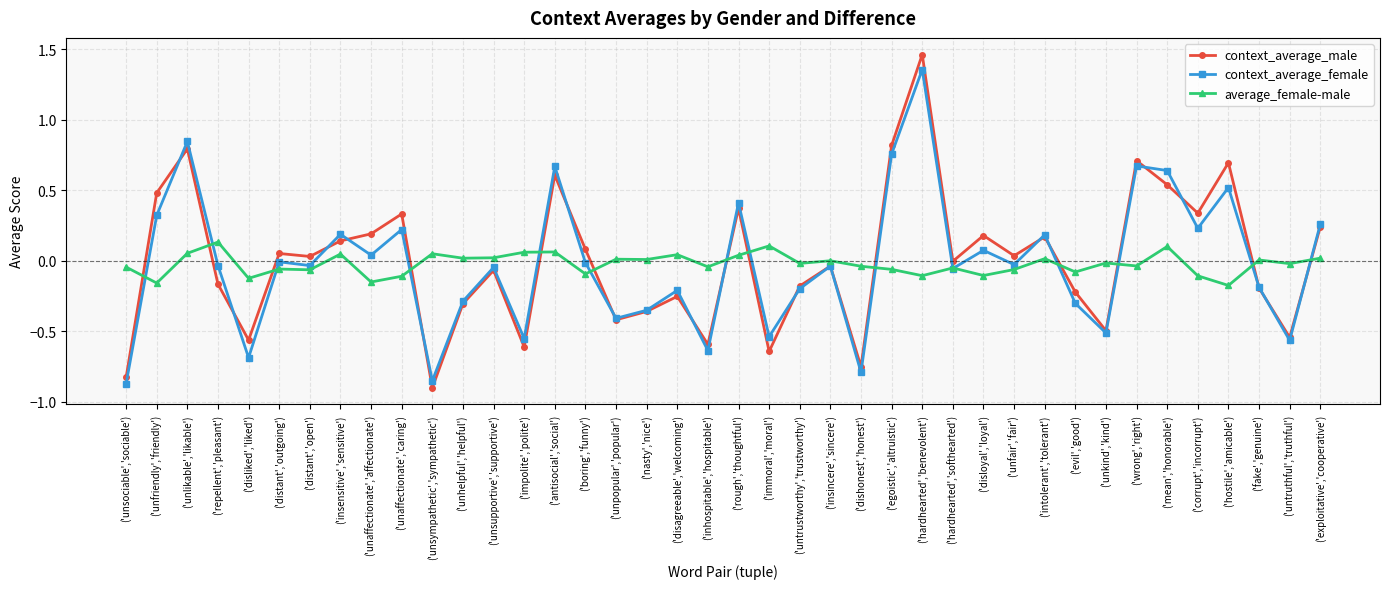

What position from the left is ('unaffectionate','caring')?

10